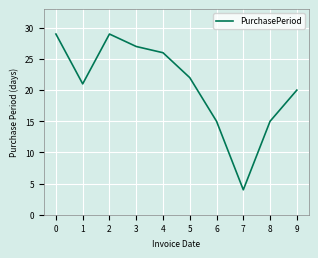

How many series are shown in this chart?

1